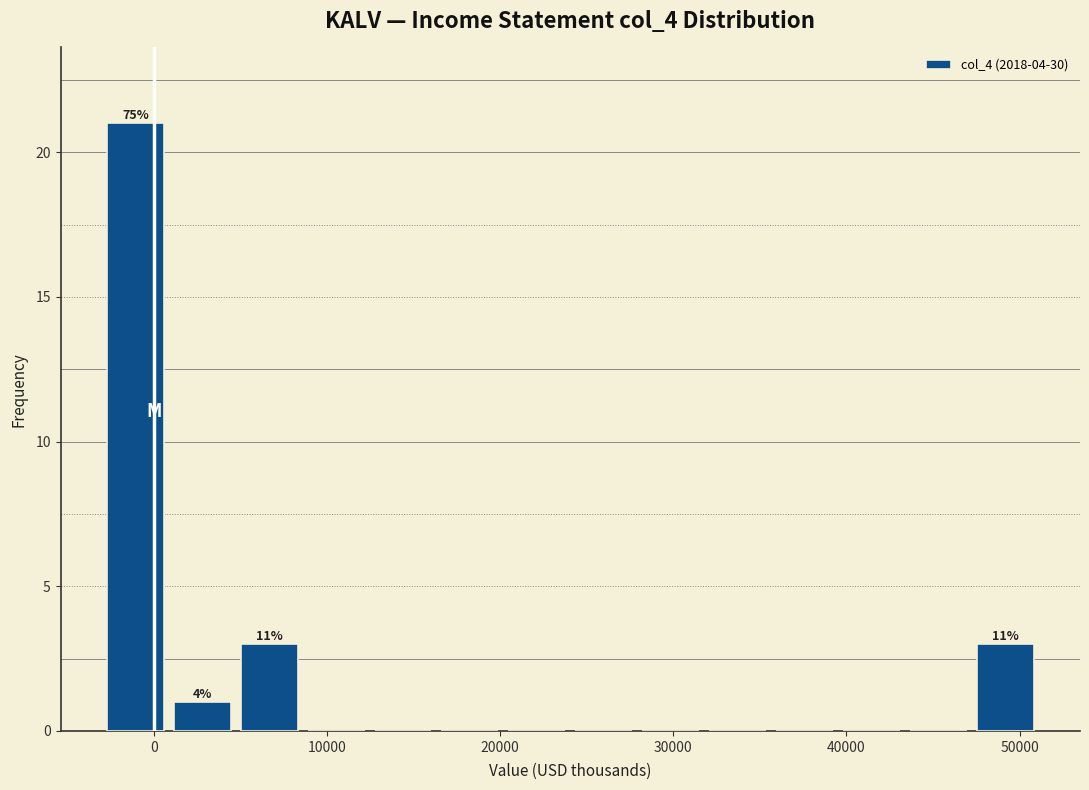

Read against the x-axis, roughly where is the centre of the tallest bar?

-1000